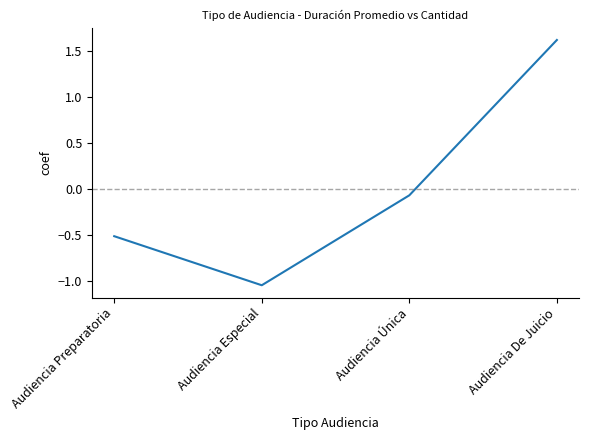

How many series are shown in this chart?

1